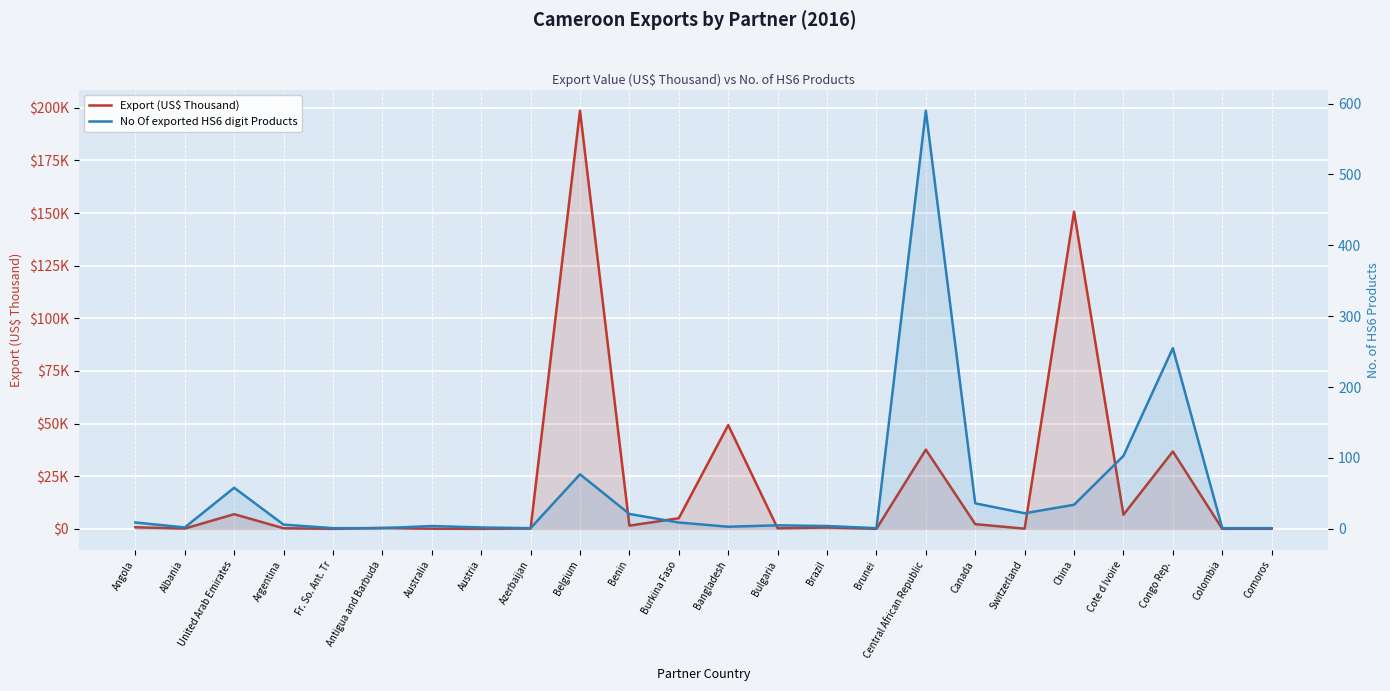

What is the total value across all series at Burkina Faso?

5057.9